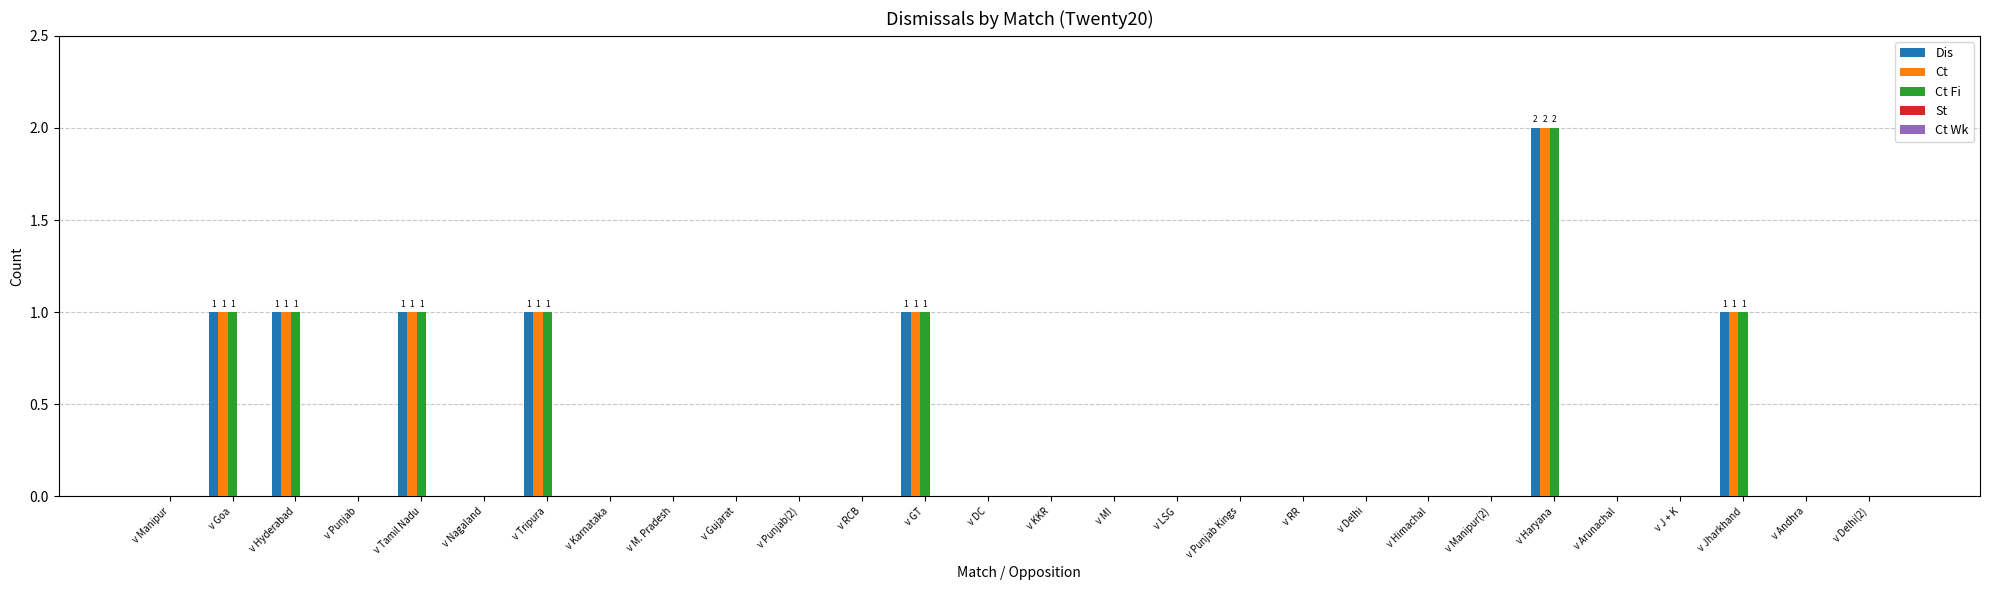

At which category is the sum across all series the highest?

v Haryana